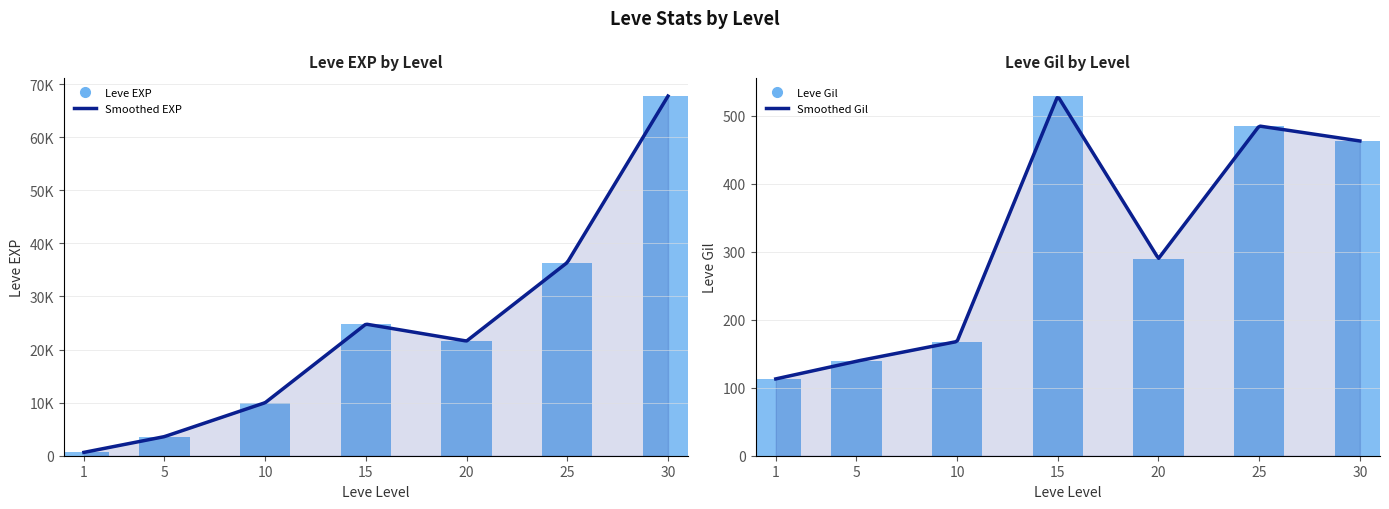

Which series has the largest range (max minus min)?

Leve EXP